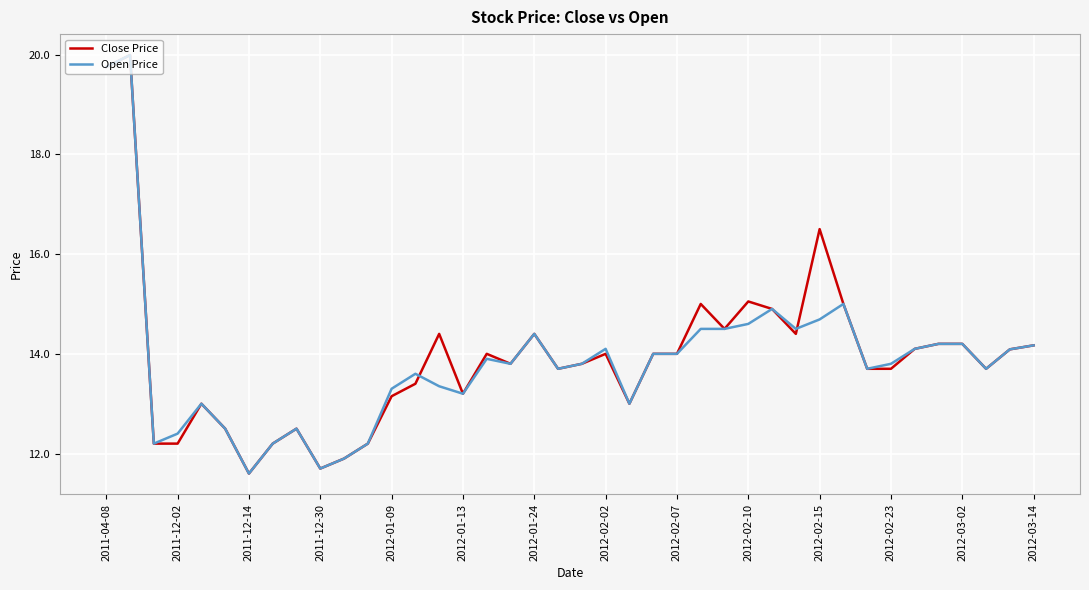

Is this an area chart (filled region under the line)?

No